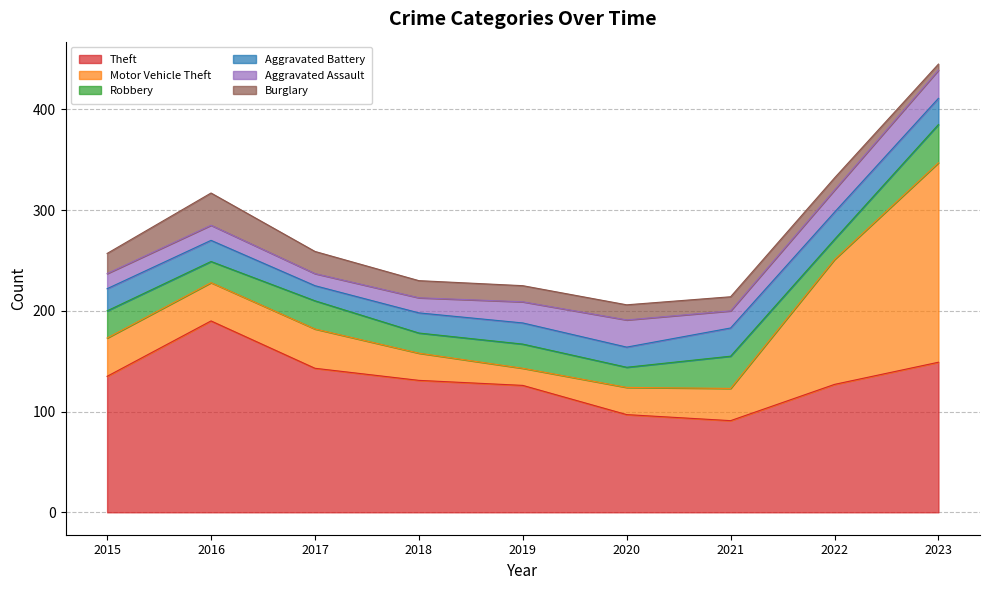

What is the difference between the maximum and second lowest values in the Motor Vehicle Theft series?

171